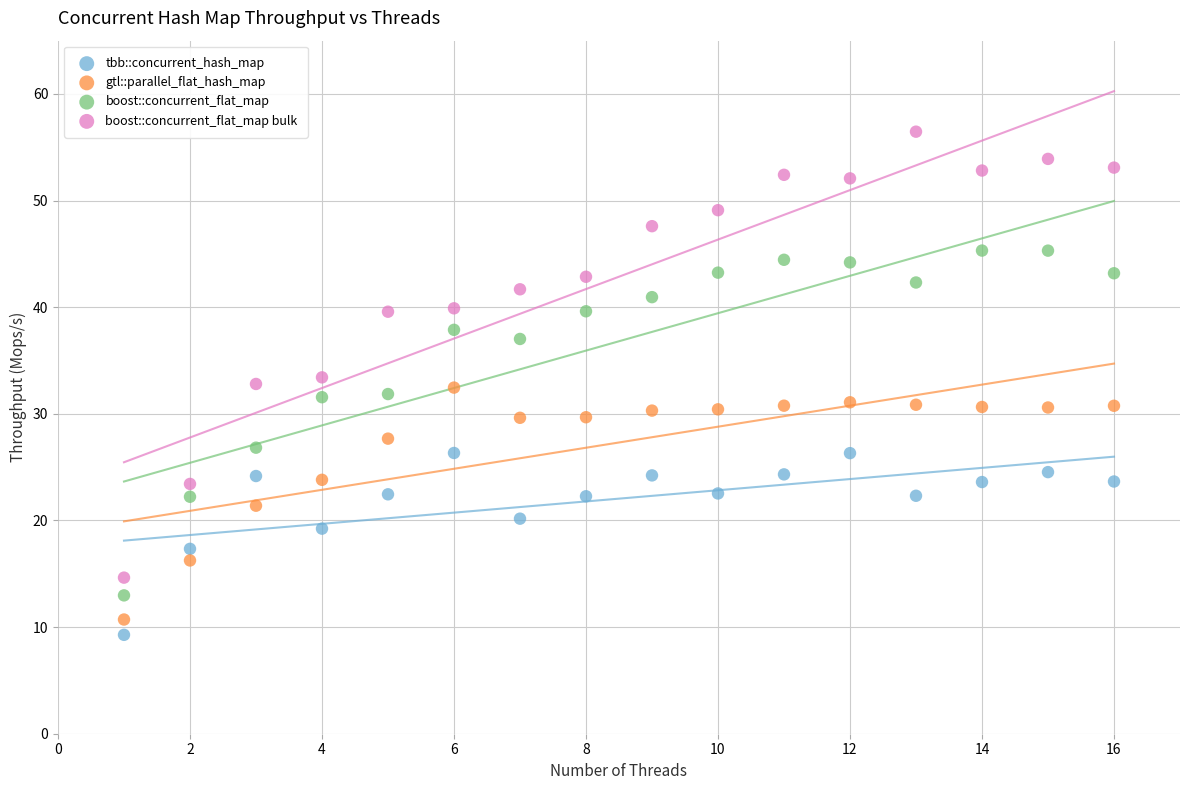

What is the X range (max minus min) for the scatter plot?

15.0